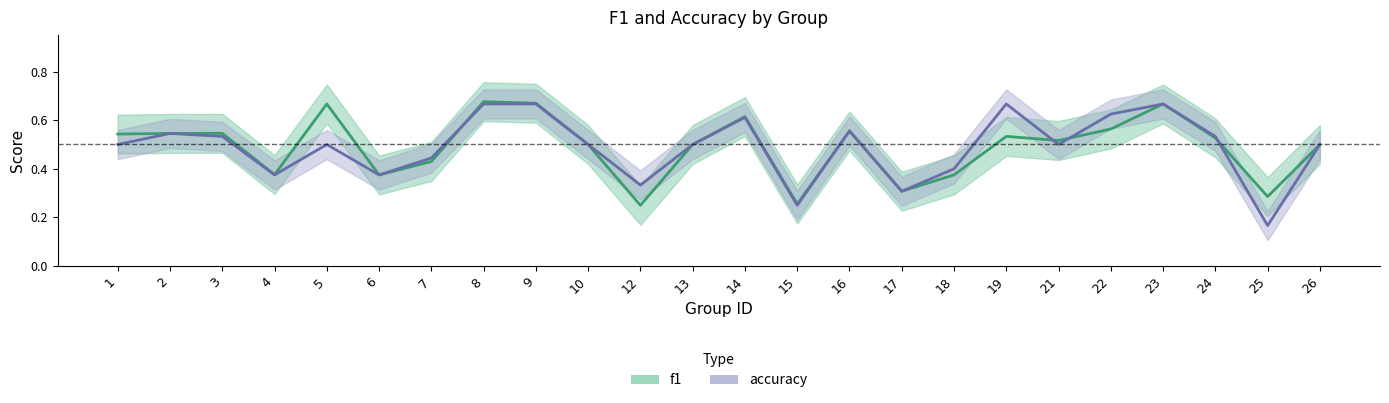

What is the average value of the f1 series?

0.5